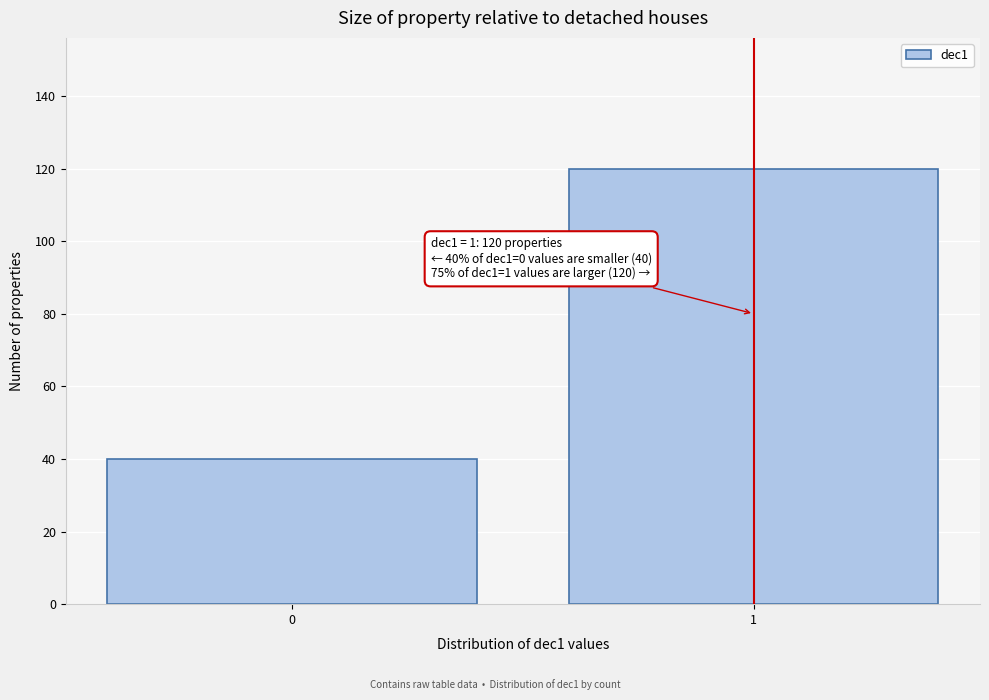

Reading left to right, list all the values displayed in this chart.

40	120